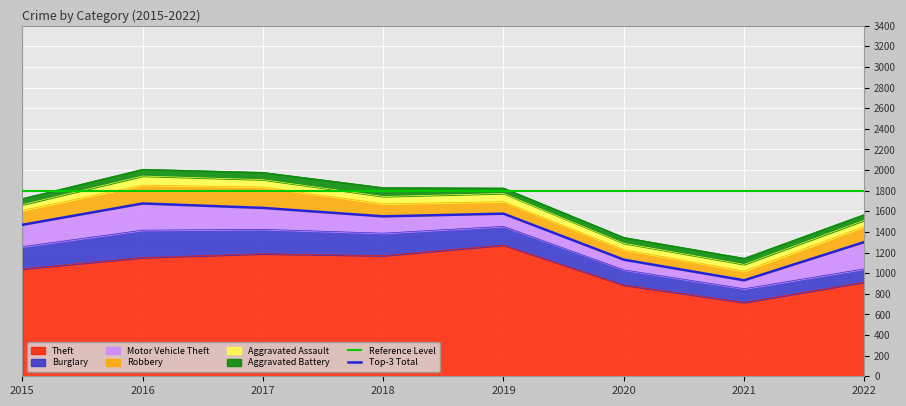

True or false: Burglary has more than 1 points higher than both neighbors.

False